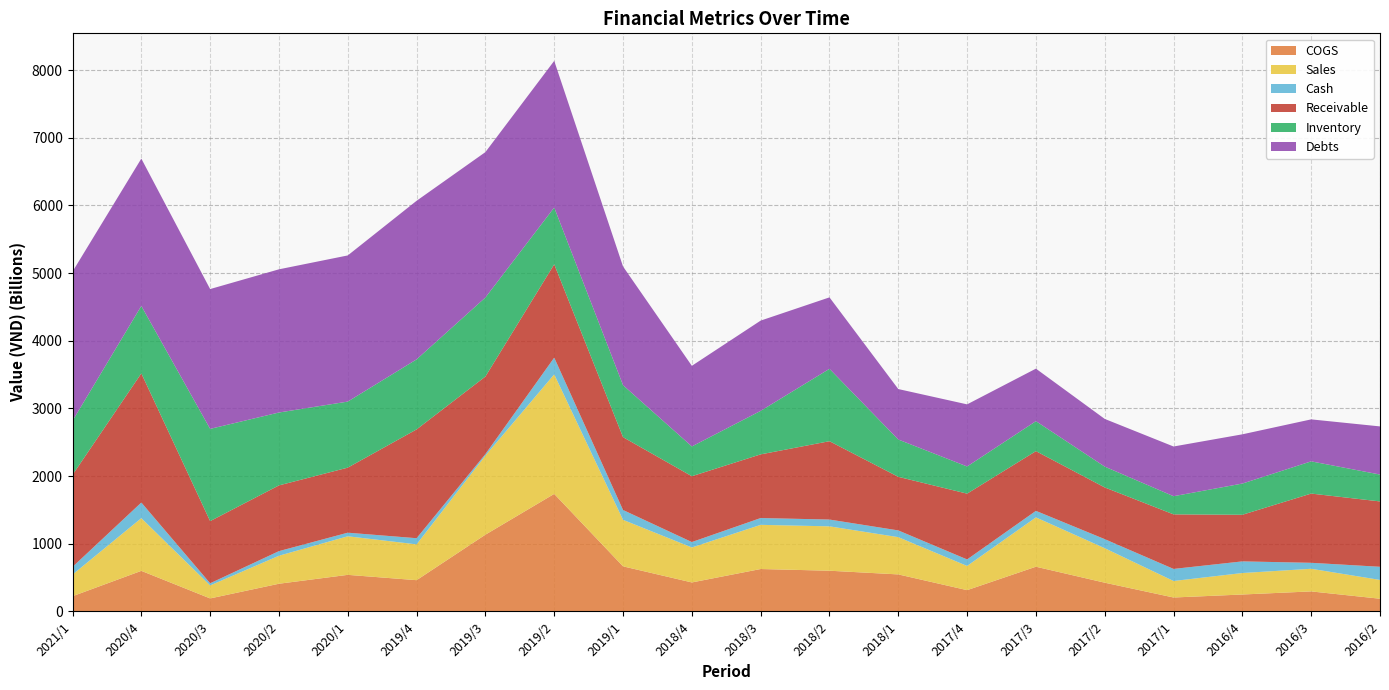

Reading left to right, transcribe all the data shown in this chart.

COGS: 223497031945	598369560150	190915293110	407959324883	539299004359	460624749944	1133148118652	1735978306605	665109635543	427098218571	625502655466	600336787239	545819004249	313252223066	659613929708	423426848447	204505358513	248823941895	294543178312	186337733036
Sales: 319691511466	778968549894	191816267198	413886915946	570217174998	529447697697	1168577747336	1766814850571	687438921330	516927627169	653001678101	655962290394	550803325811	357610076941	729101446956	509786005406	243926589106	317483491890	334495271501	277981502142
Cash: 113356378992	231104692069	31976137687	68120777445	52986692379	90860840137	22540902254	247364387925	145502080770	80144291987	100513566307	100511659088	99496666867	96377800505	96561115134	133893021804	178491383105	172086700765	88301349067	194280910699
Receivable: 1360387584844	1909318342726	918588362041	971567767075	961506596118	1608212955052	1146540251401	1379174666897	1076536252589	973017691998	941126384657	1158068556484	792103715837	972193696319	882723704843	764306892565	806384874787	688994085315	1023342448519	966030429232
Inventory: 799318106468	996353552351	1363680131815	1077472663438	976329234628	1035189580106	1167878317147	839591928113	768623232306	440155753512	643104668495	1069835581570	551244528384	401836964349	443232397113	307719037179	268533075595	461364815699	476251058332	397287514257
Debts: 2205162263481	2177752225305	2066757388717	2116484126048	2160499573605	2344072466031	2149422948197	2167981664297	1754060318399	1191873025697	1334271156401	1056190861514	746171773937	918058830862	776053300205	705036368422	734730234978	727769957266	620544655841	711559341911